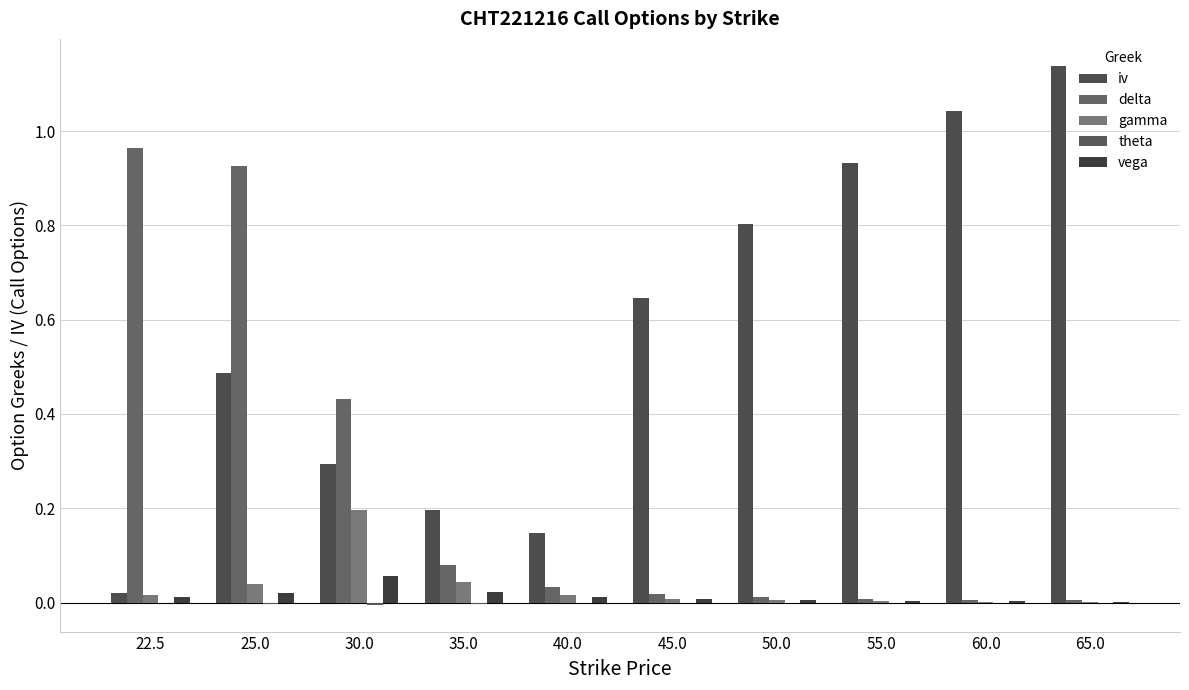

Is the value of gamma at 22.5 greater than the value of iv at 45.0?

No